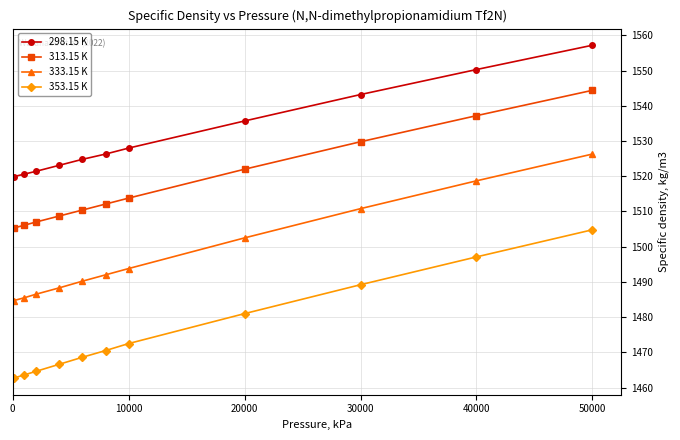

True or false: 353.15 K and 298.15 K cross at least once.

False